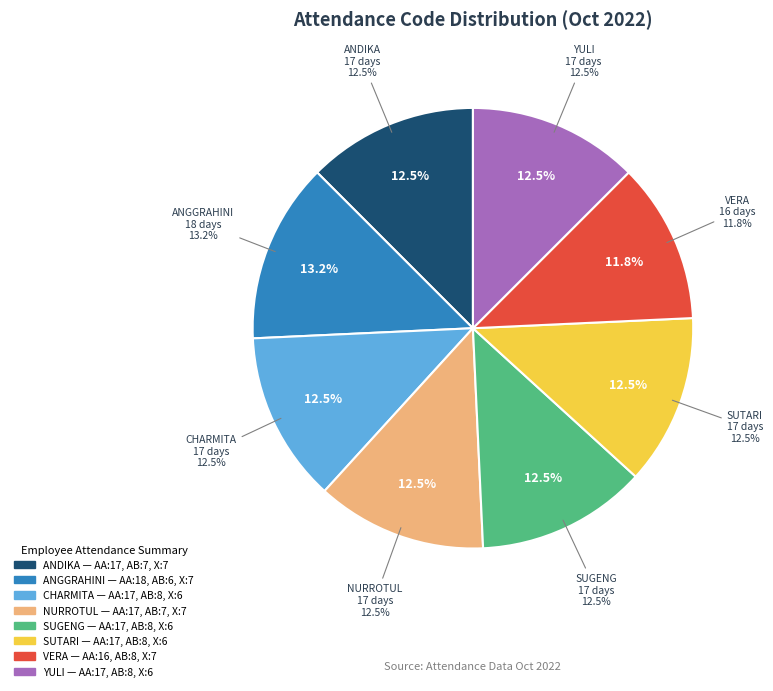

Count the number of slices in the pie.

8